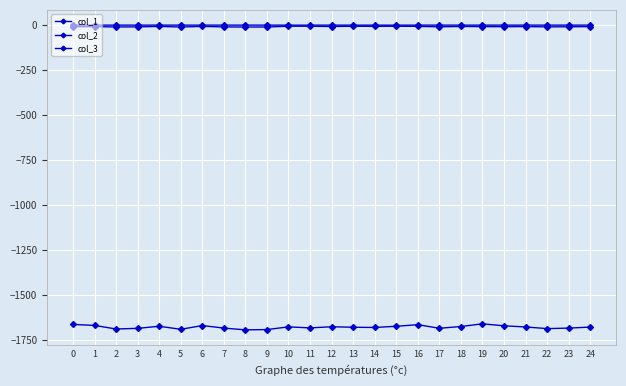

What is the sum of the col_3 values at 6 and 21?

-0.1